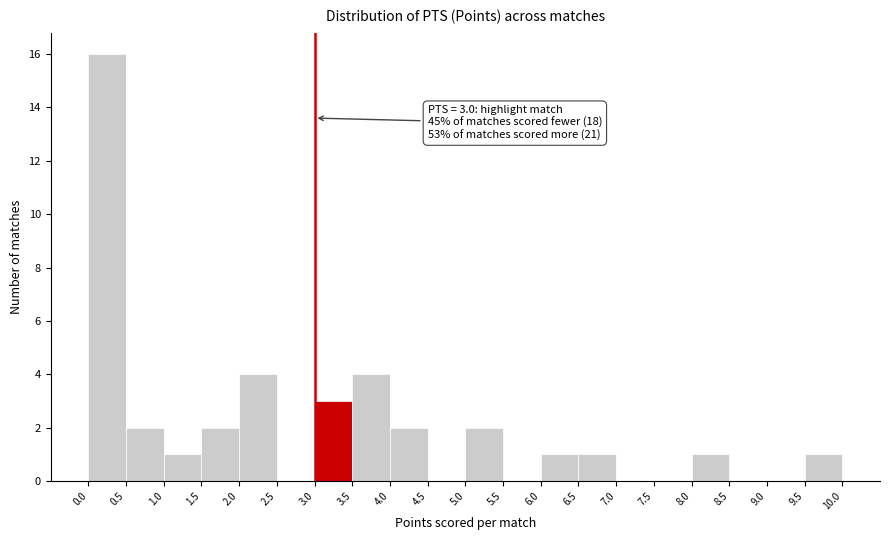

Which range on the x-axis has the tallest bar?

0.0 to 0.5